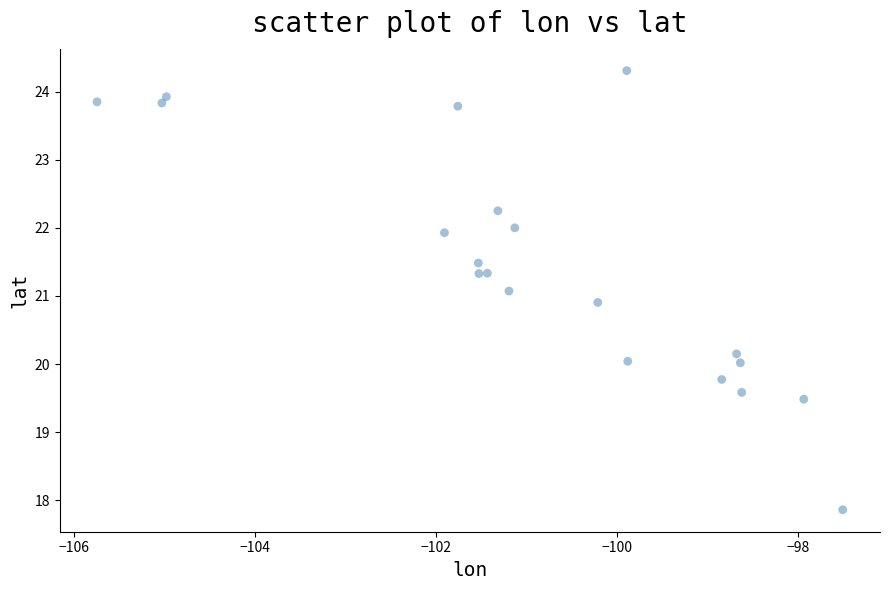

What is the range of X values (max minus min)?

8.2